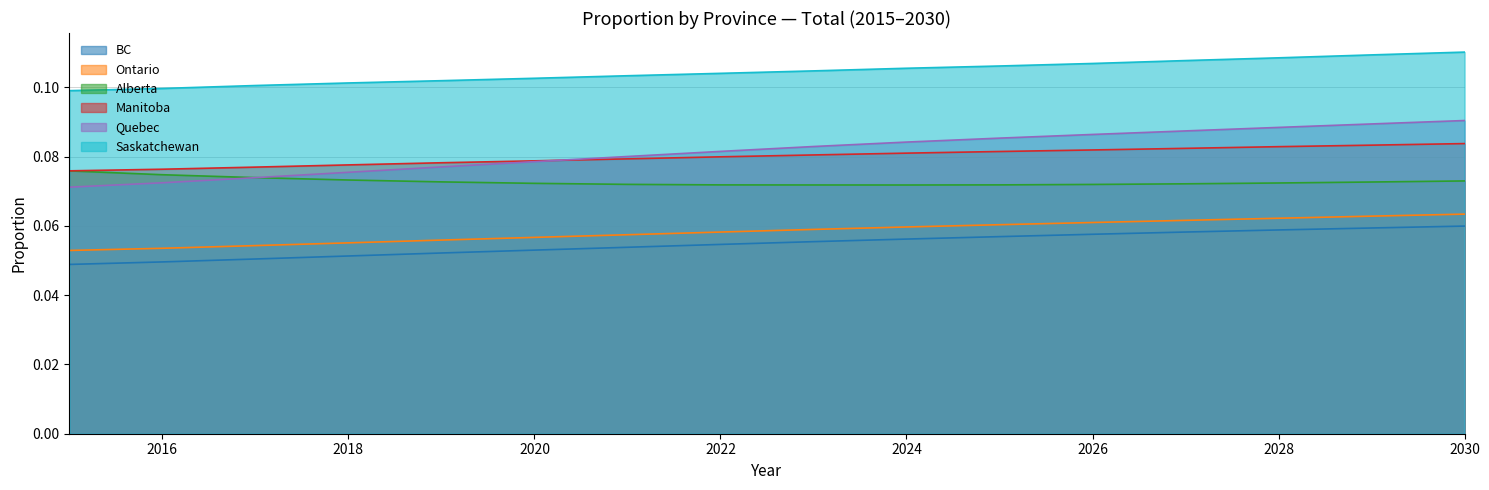

How many Quebec values are between 0 and 1?

16